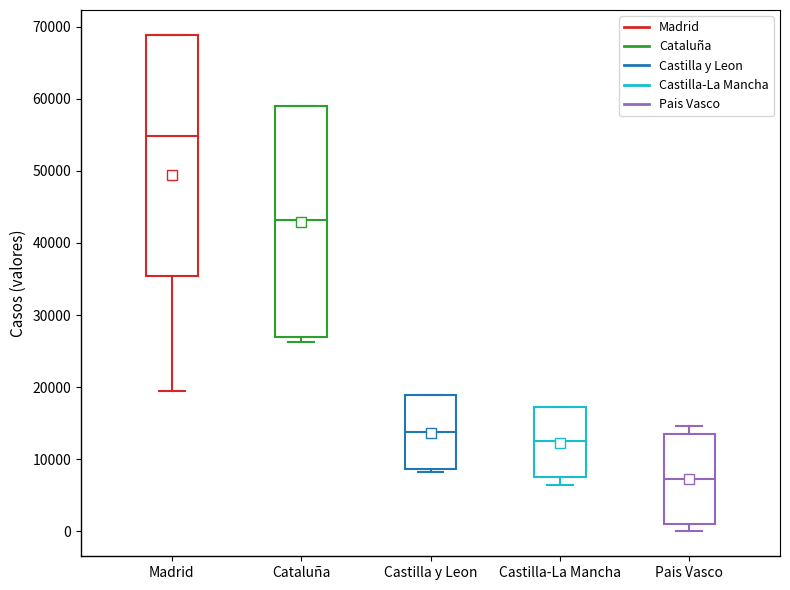

Reading left to right, read every box against the y-axis: the position of its median line, the range the box covers, and the ends of its whiskers. The values are not printed on the chart, so give them approximately, as read against the axis.

Madrid: median 55000, box 35000 to 69000, whiskers 19000 to 69000
Cataluña: median 43000, box 27000 to 59000, whiskers 26000 to 59000
Castilla y Leon: median 14000, box 9000 to 19000, whiskers 8000 to 19000
Castilla-La Mancha: median 13000, box 8000 to 17000, whiskers 6000 to 17000
Pais Vasco: median 7000, box 1000 to 14000, whiskers 0 to 15000